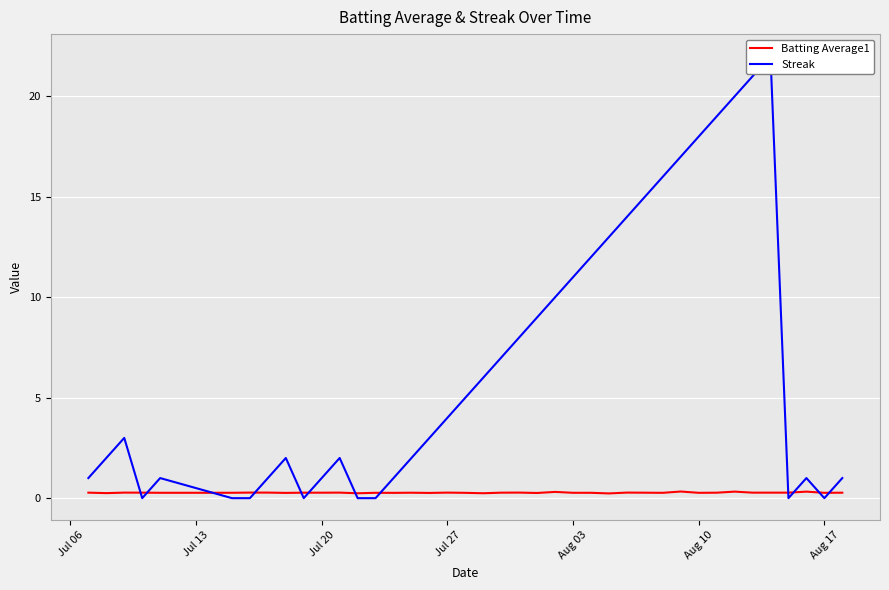

After their last crossing, which series has the higher values: Streak or Batting Average1?

Streak